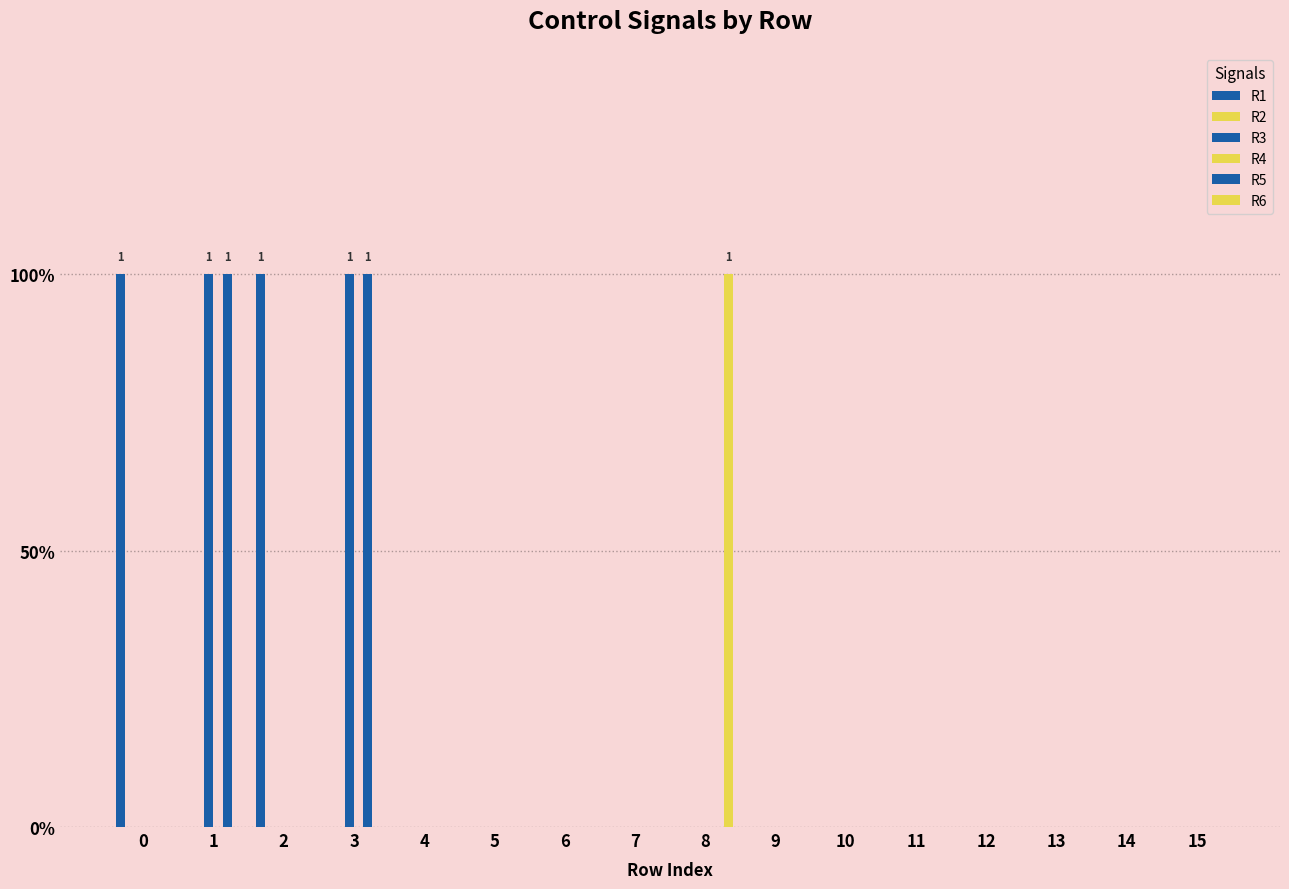

At 6, list the series in order from smallest to largest.

R1, R2, R3, R4, R5, R6